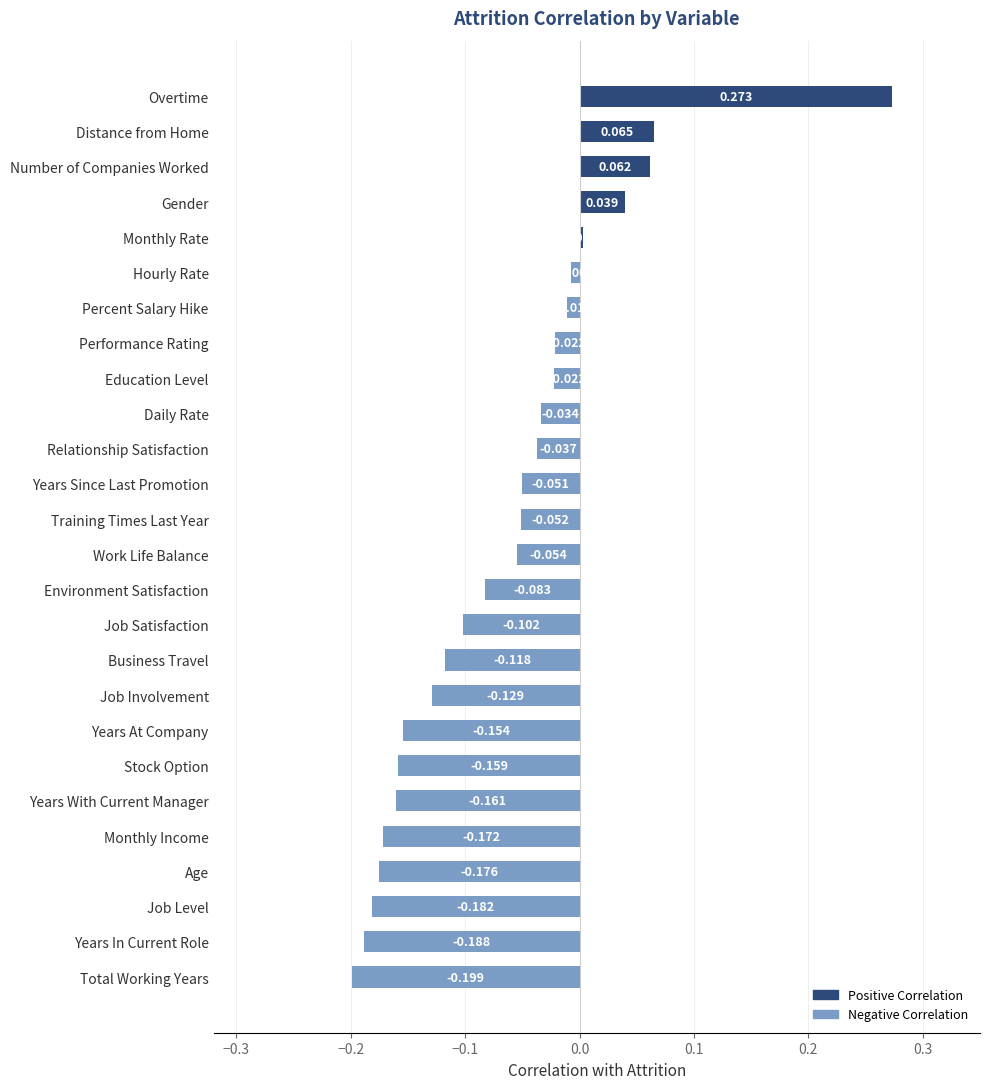

Which label corresponds to the smallest value in the chart?

Total Working Years